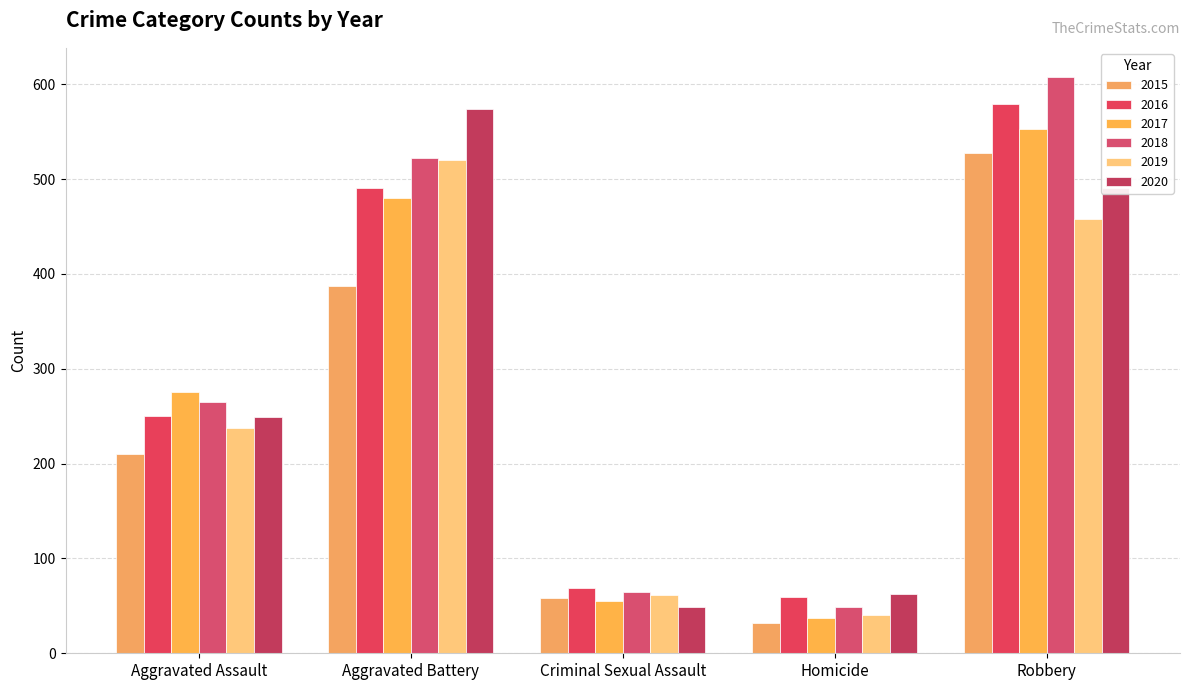

What is the total value across all series at Aggravated Battery?

2974